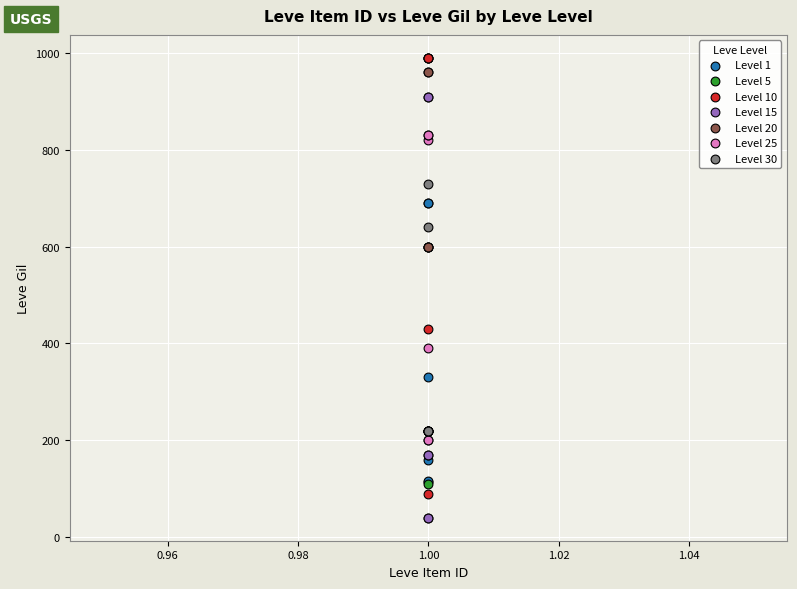

Which series reaches the minimum Y coordinate?

Level 15